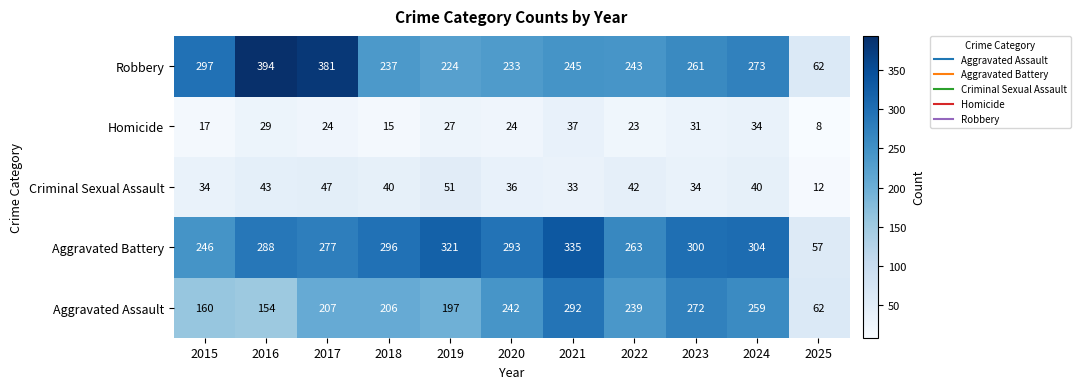

Rank the series by their maximum value, from highest to lowest.

Robbery, Aggravated Battery, Aggravated Assault, Criminal Sexual Assault, Homicide